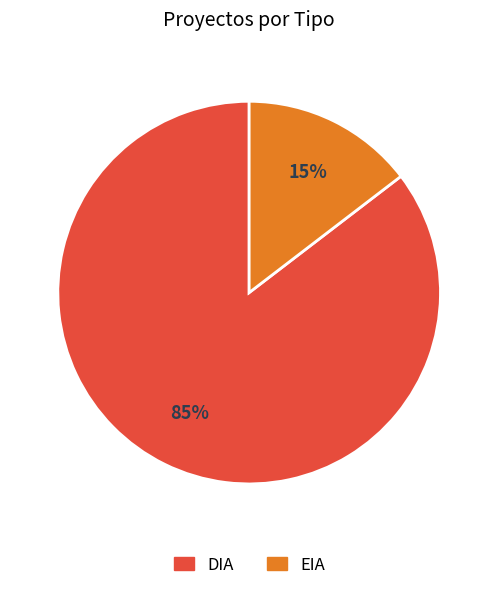

Combined, do DIA and EIA account for over 50%?

Yes